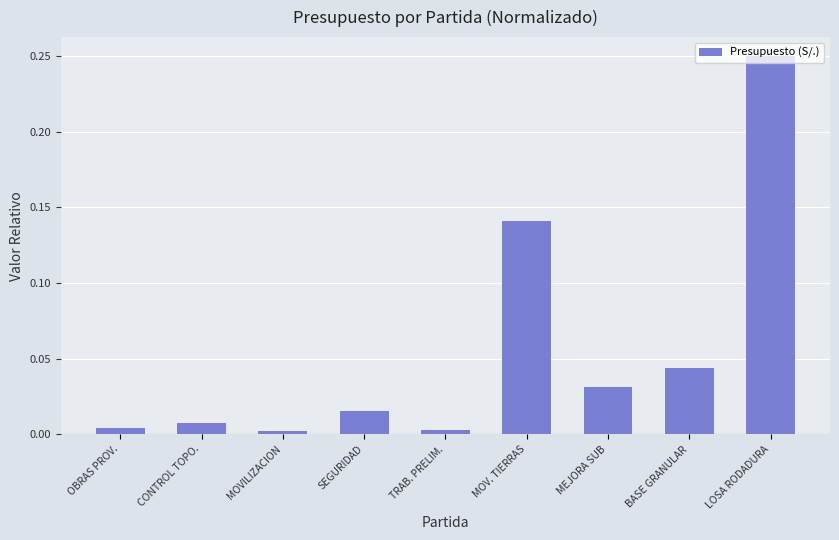

At which category does the chart reach its peak across all series?

LOSA RODADURA